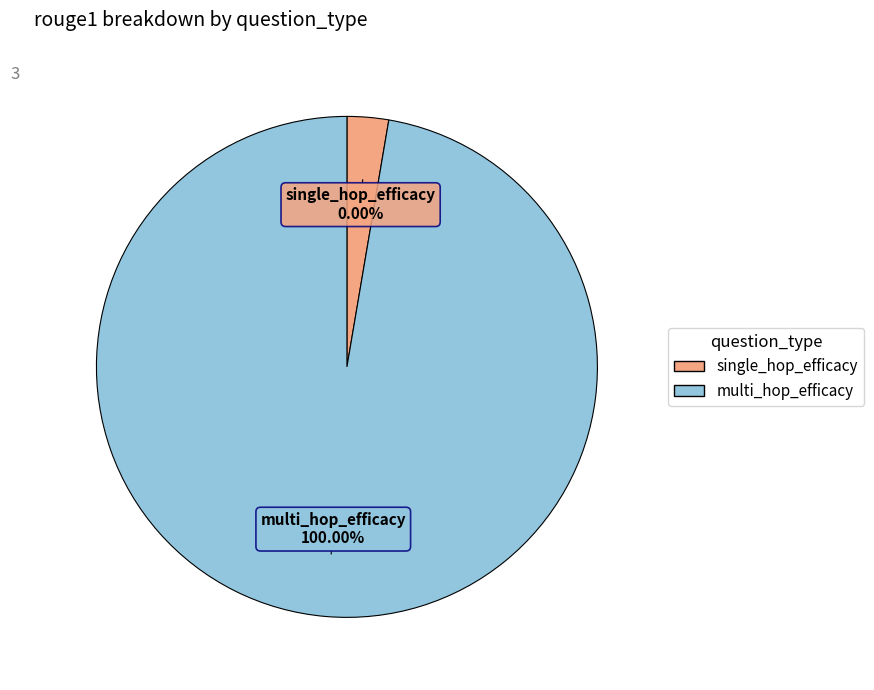

How many slices are in this pie chart?

2